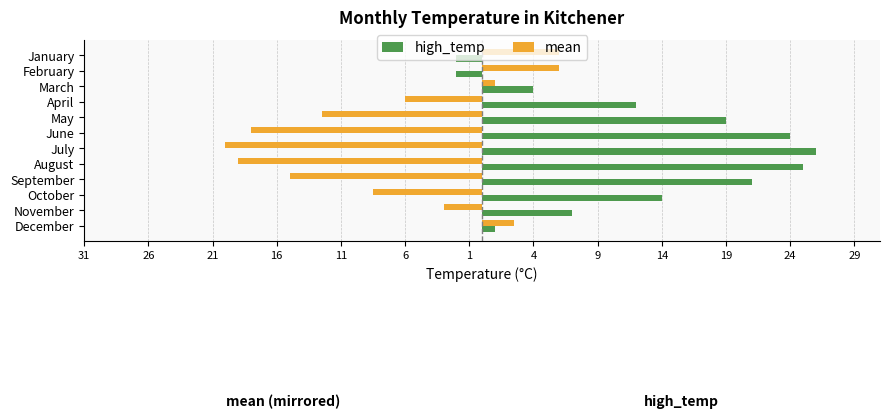

What is the minimum value for high_temp?

-2.0